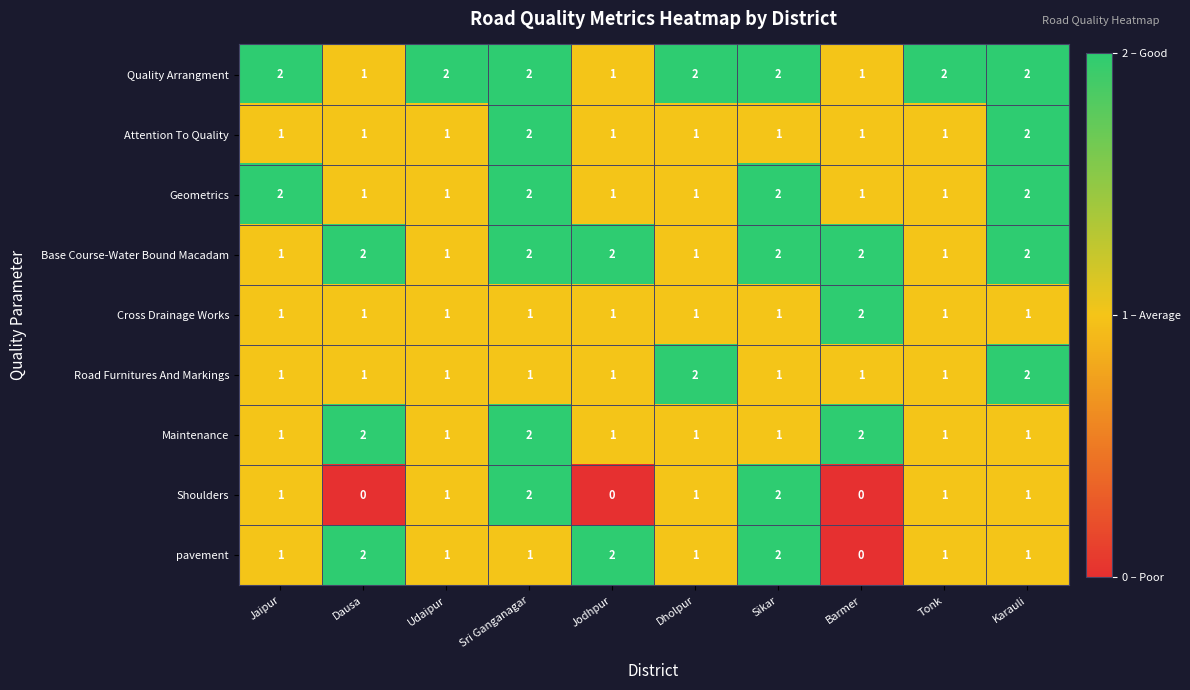

The Maintenance series shows 0 at Udaipur. True or false?

False